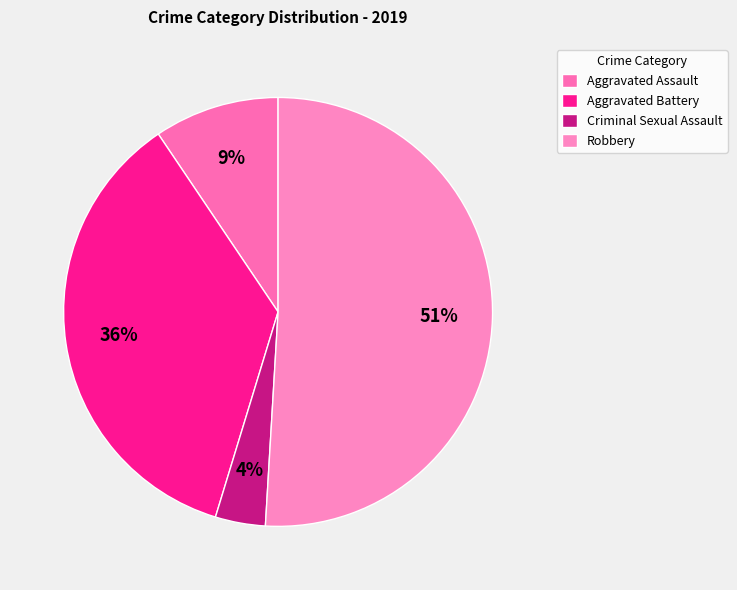

Which category has the smallest portion of the pie?

Criminal Sexual Assault